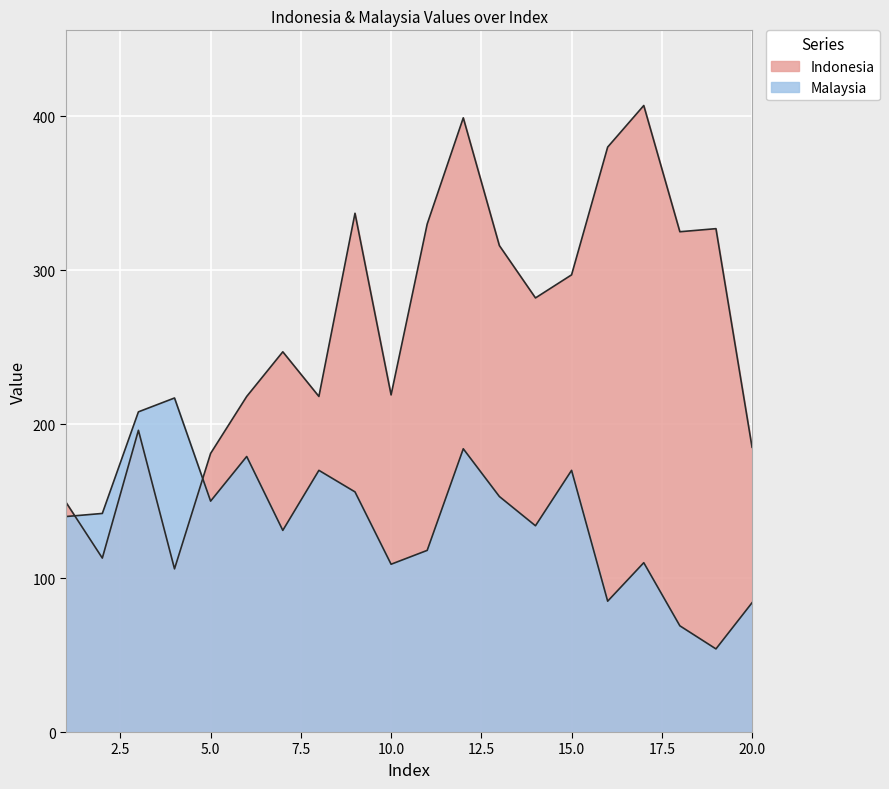

How many lines are shown in the chart?

2